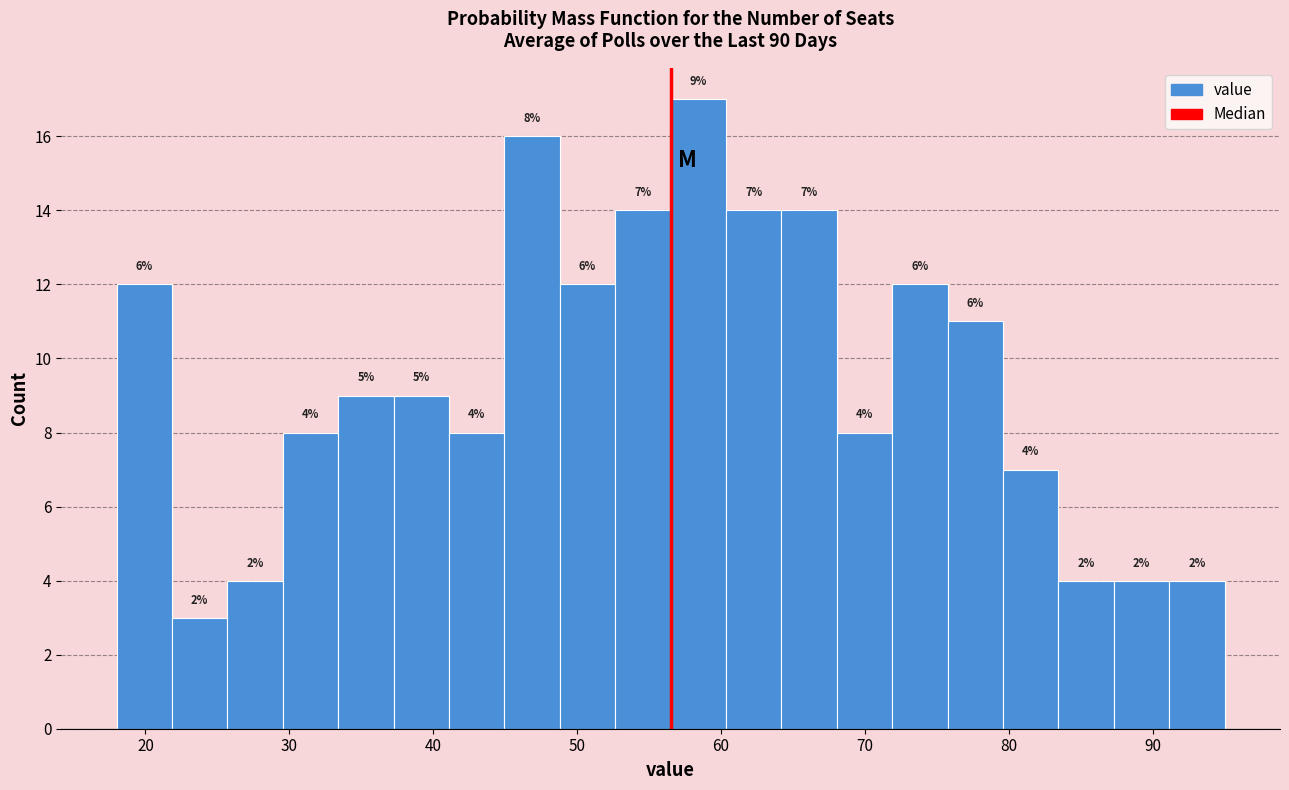

Around what value on the x-axis is the tallest bar? Give the approximate position of its centre, as read against the axis.

58